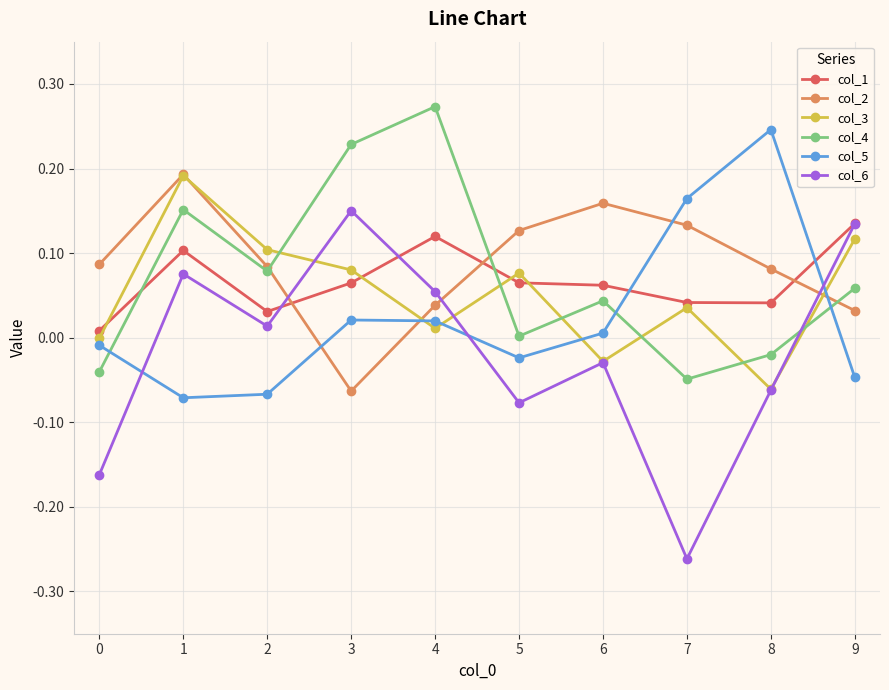

True or false: col_3 has more than 1 interior local peaks.

True